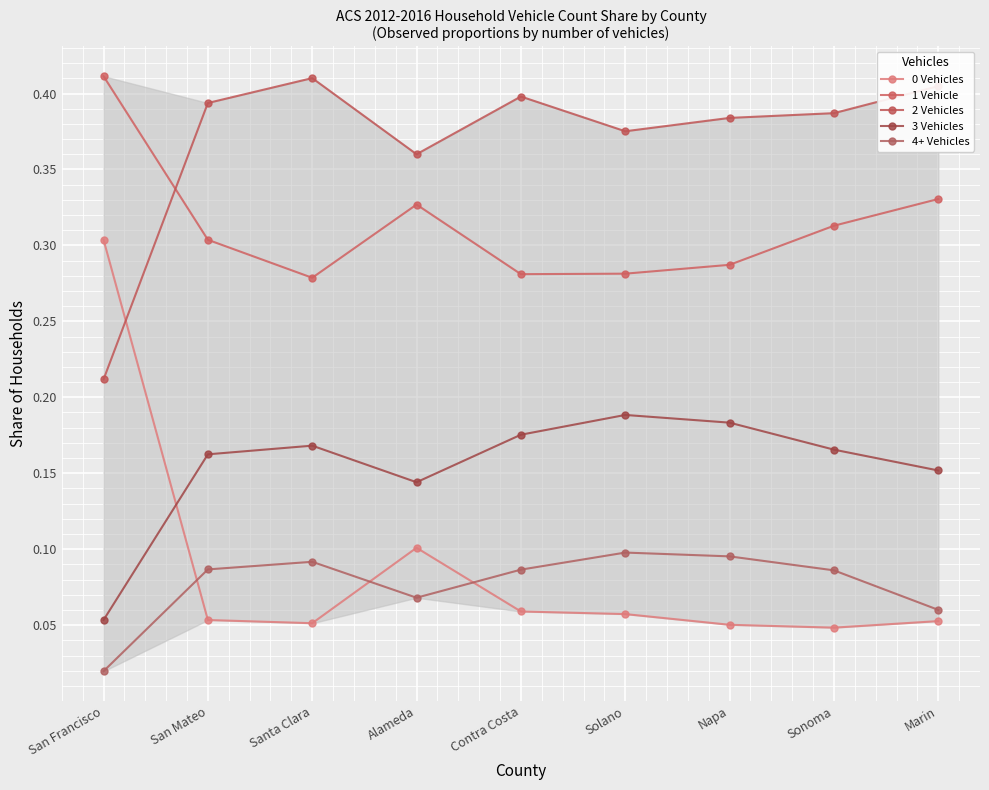

What is the spread (max minus min) of values at San Francisco?

0.4